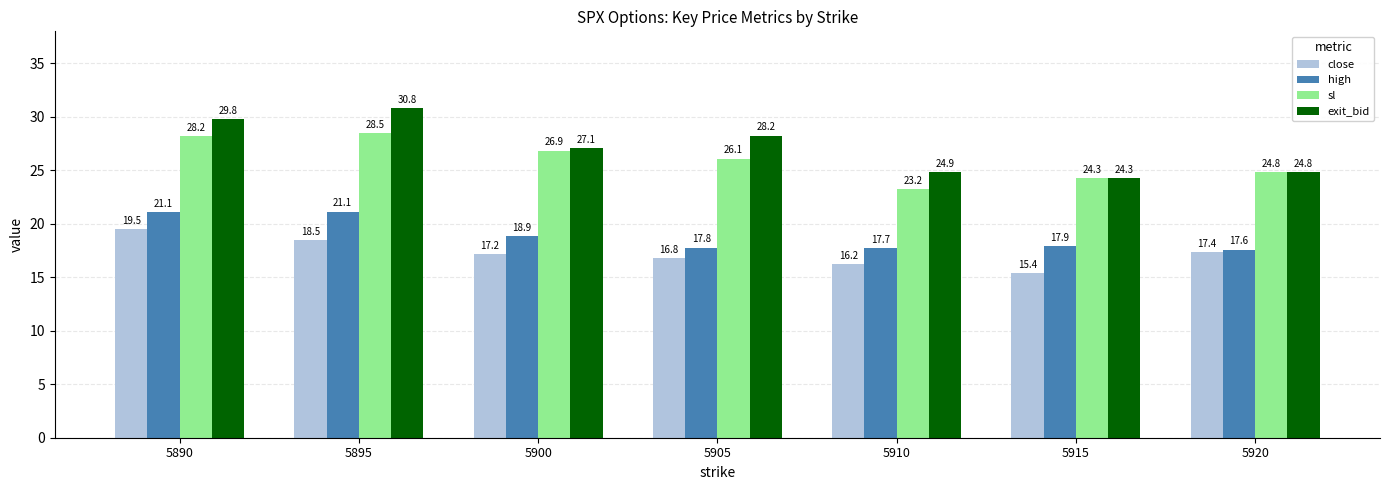

What is the approximate value of close at 5915?

15.4